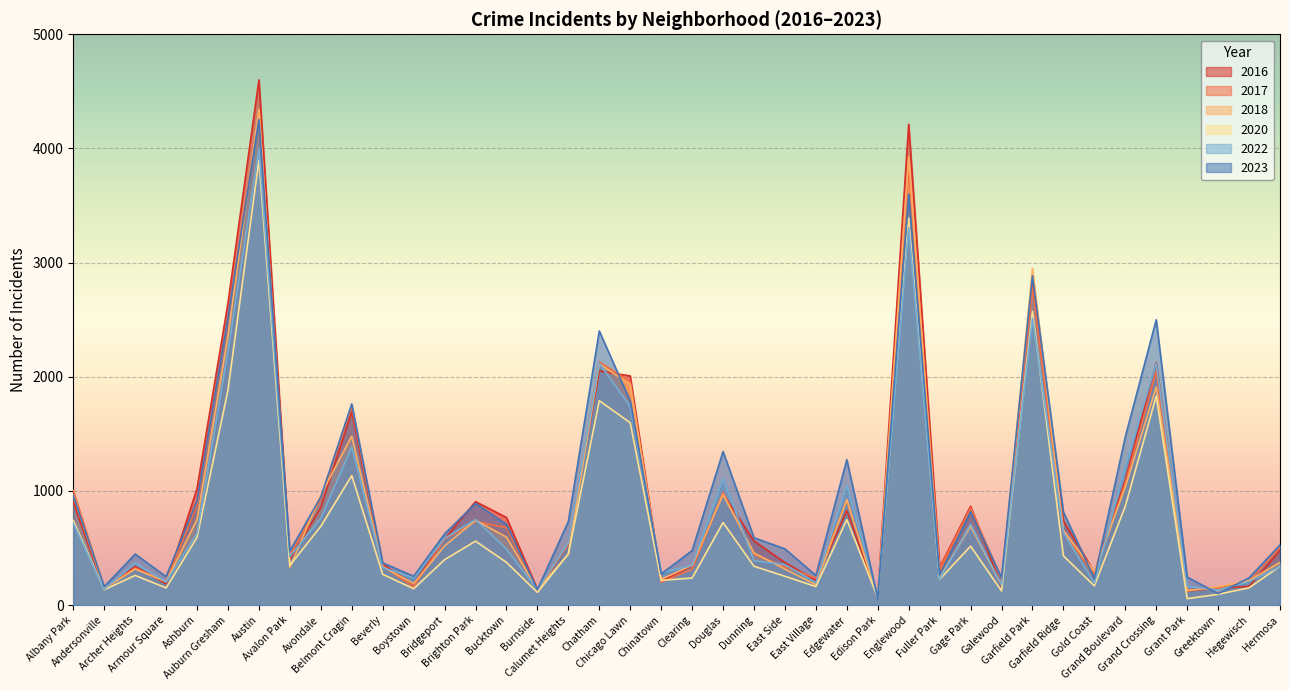

The value of 2018 at Beverly is 336. True or false?

True